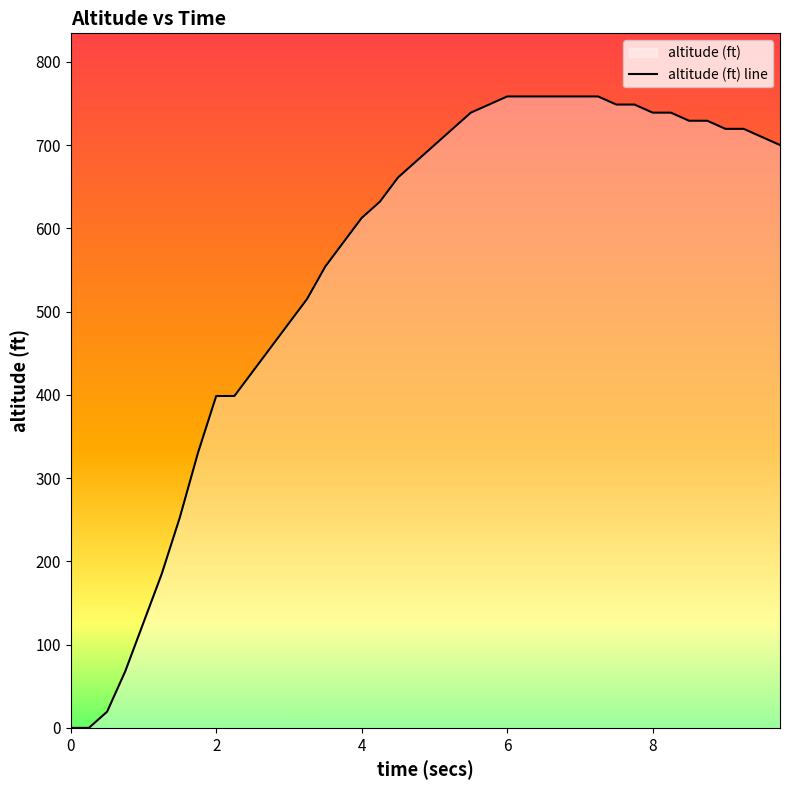

How many values are below 700?

20